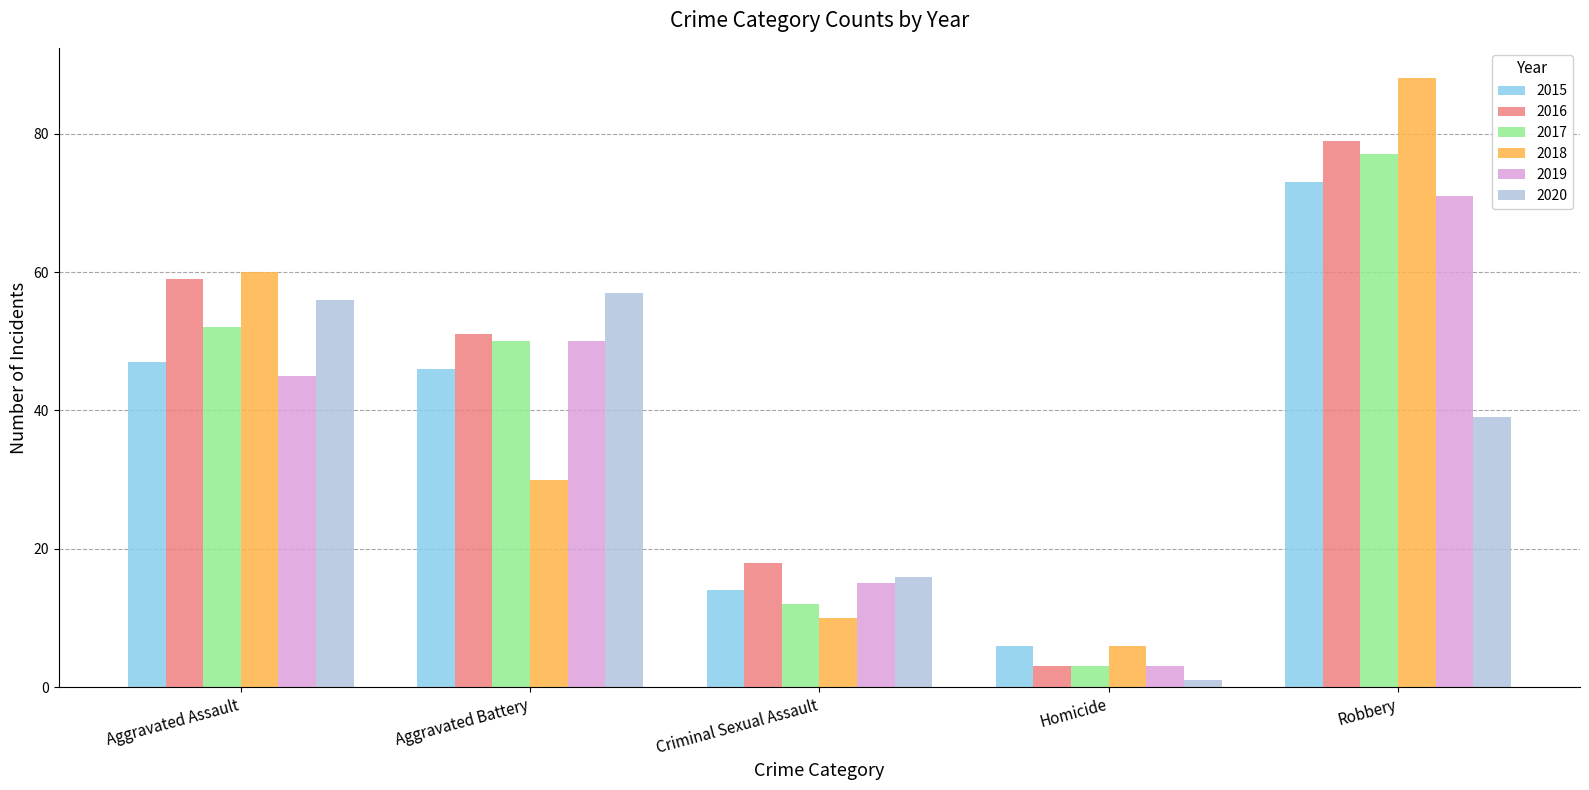

How many categories are shown in the chart?

5